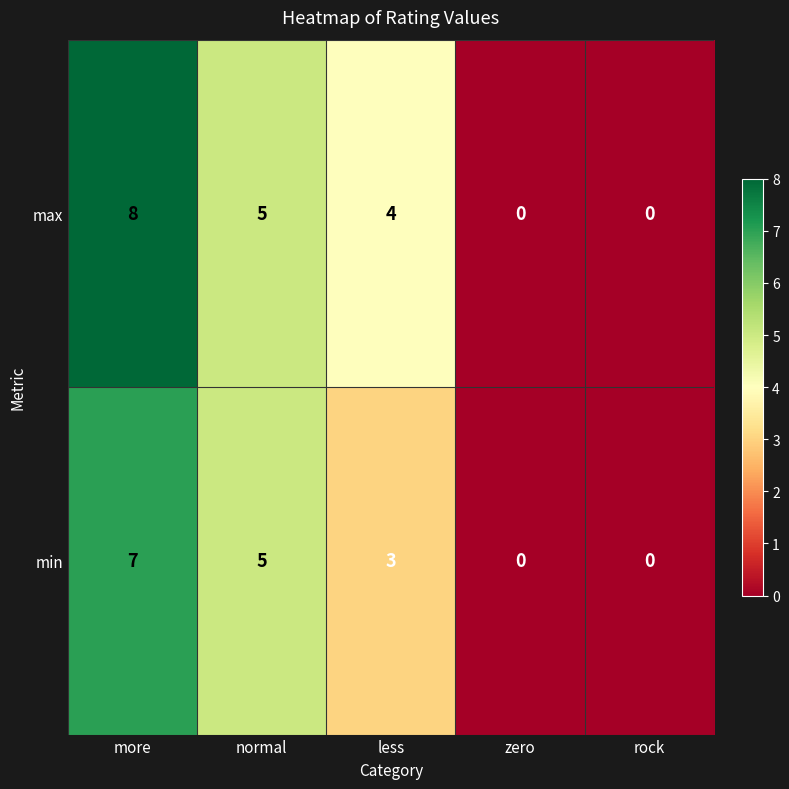

What is the total value across all series at less?

7